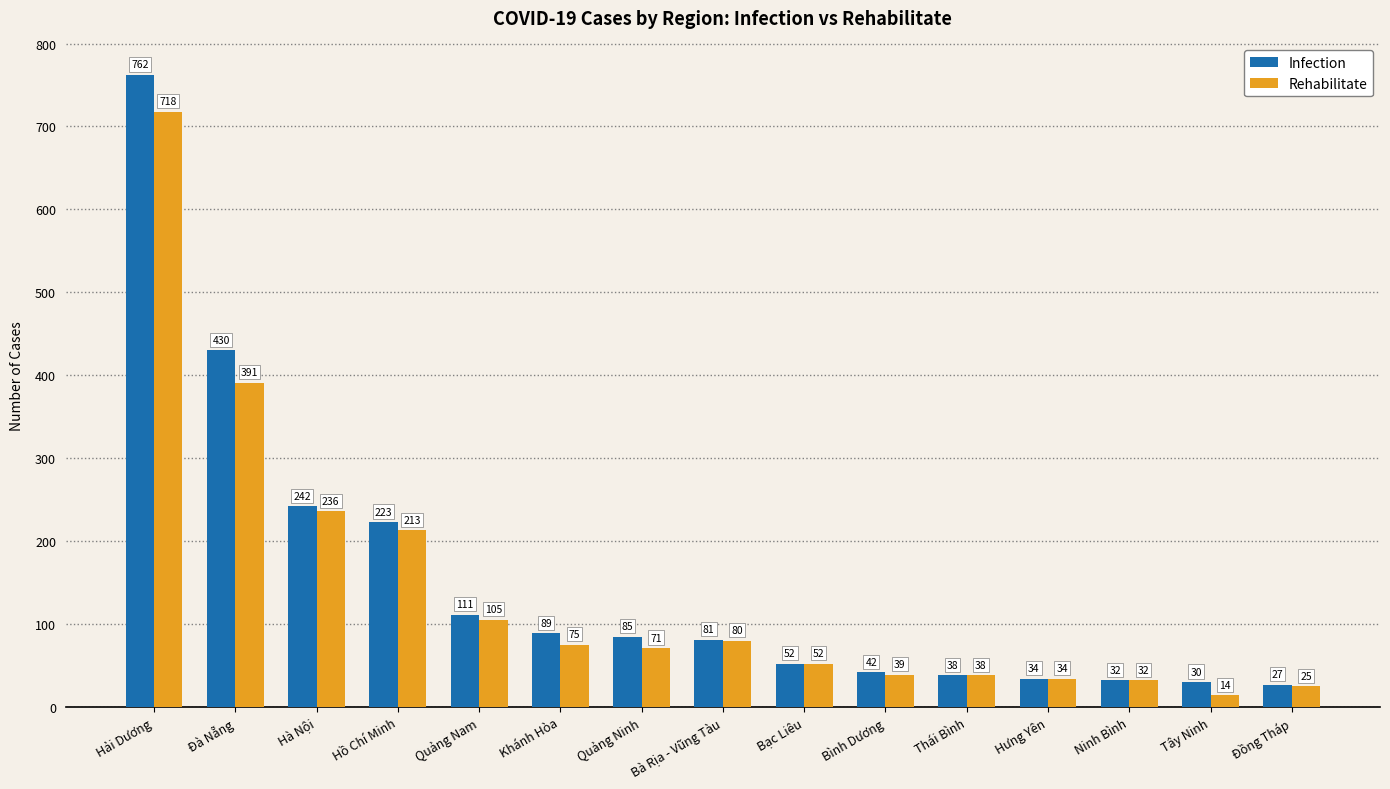

Rank the categories by Rehabilitate value from highest to lowest.

Hải Dương, Đà Nẵng, Hà Nội, Hồ Chí Minh, Quảng Nam, Bà Rịa - Vũng Tàu, Khánh Hòa, Quảng Ninh, Bạc Liêu, Bình Dương, Thái Bình, Hưng Yên, Ninh Bình, Đồng Tháp, Tây Ninh